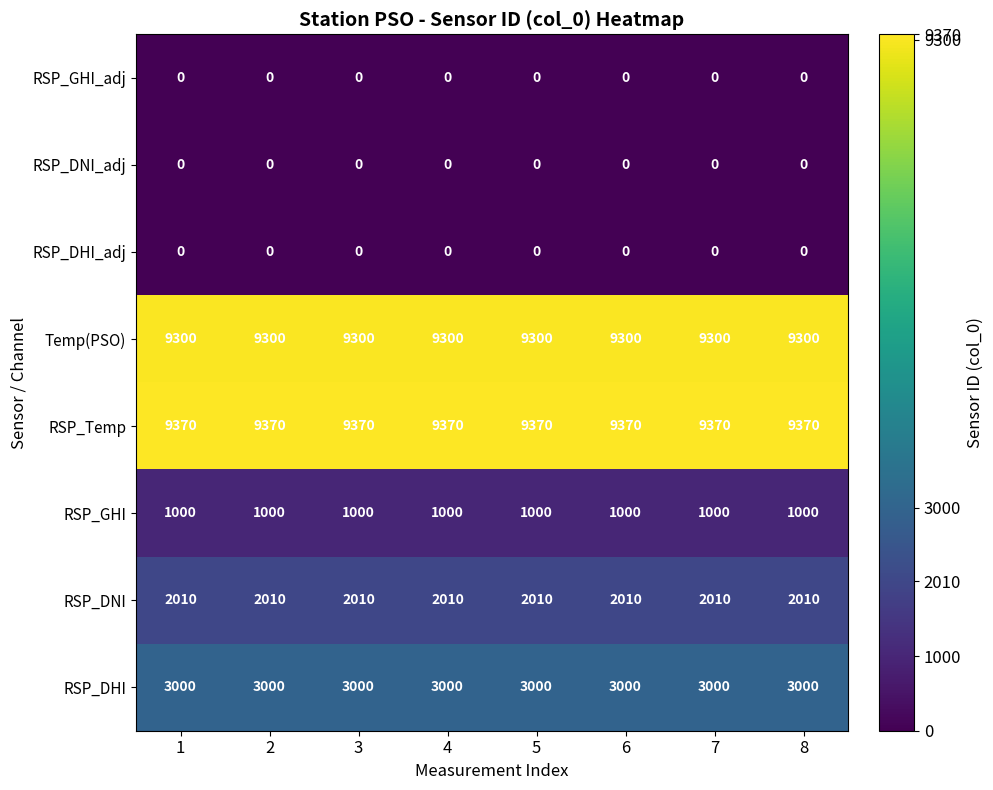

What is the spread (max minus min) of values at 5?

9370